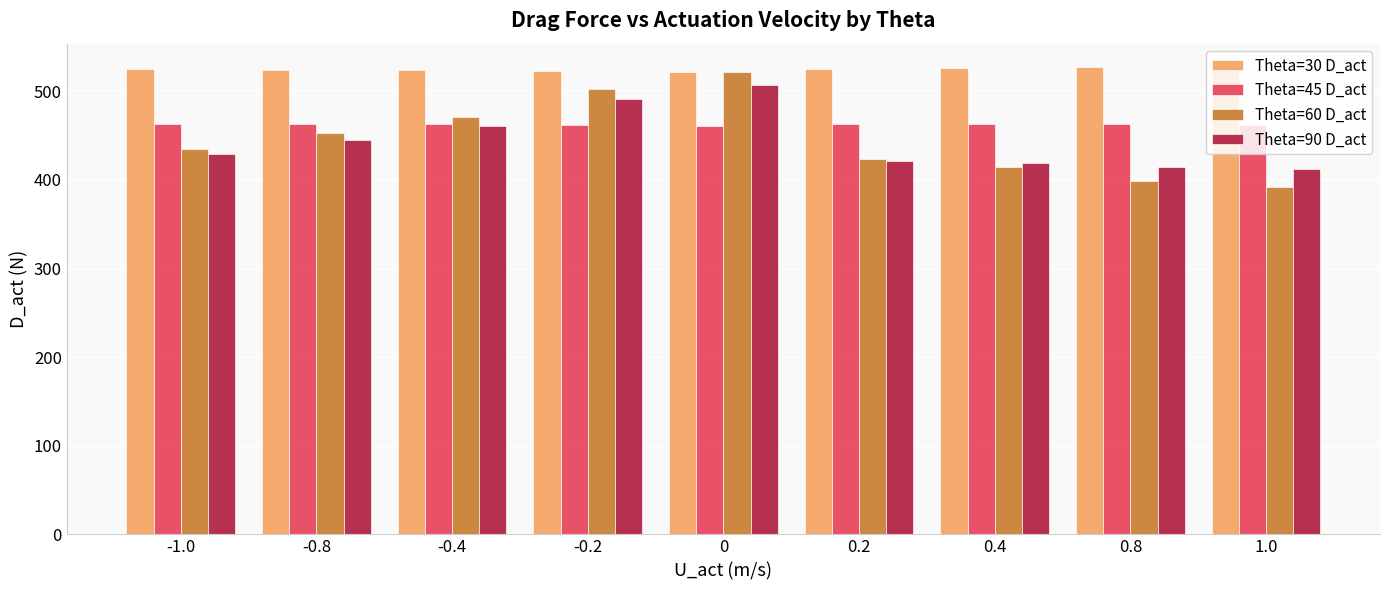

What is the sum of all Theta=30 D_act values?

4724.3